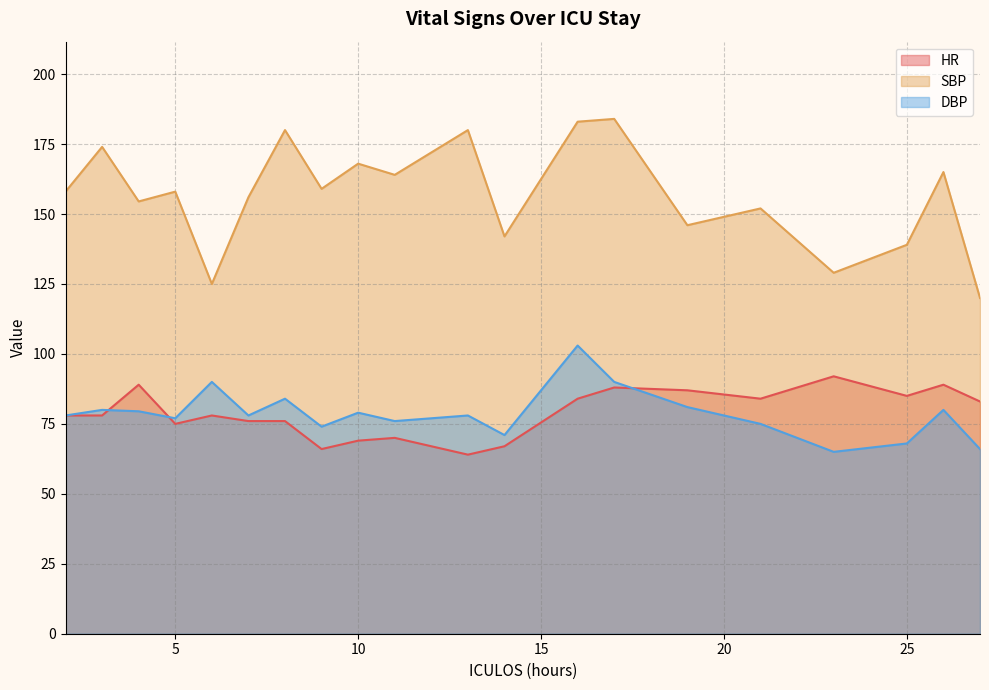

At which category is the sum across all series the highest?

16